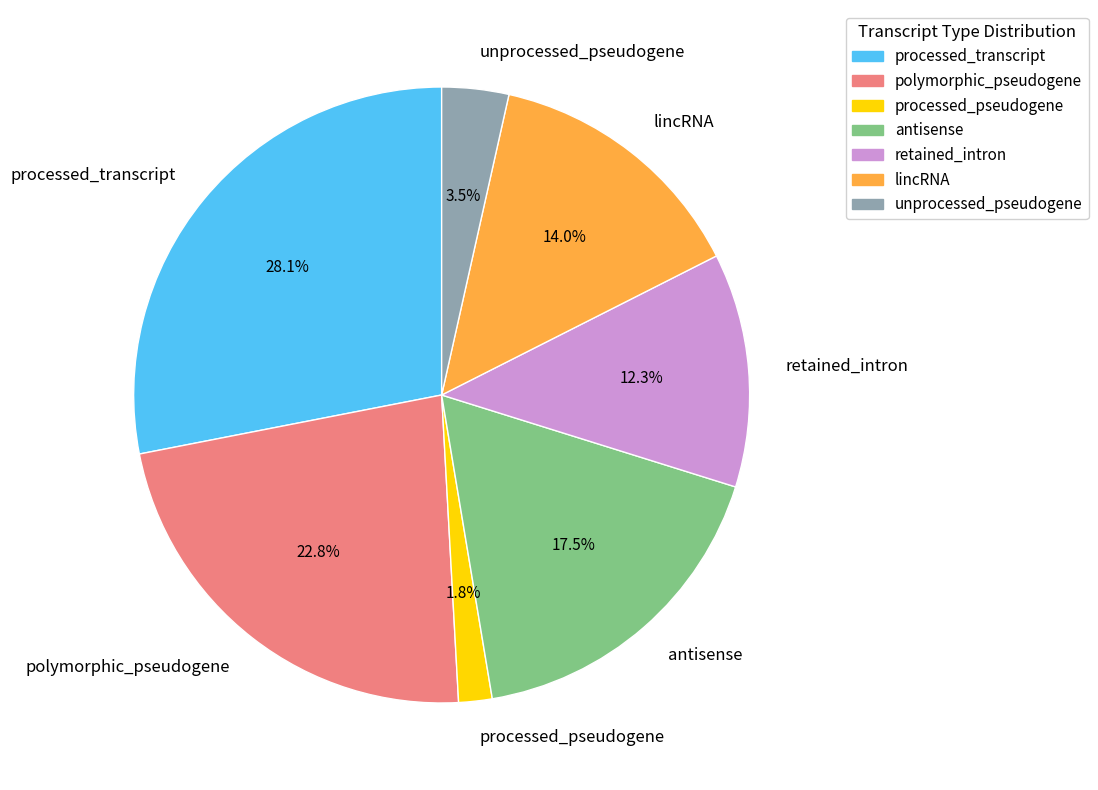

Rank the categories by value from lowest to highest.

processed_pseudogene, unprocessed_pseudogene, retained_intron, lincRNA, antisense, polymorphic_pseudogene, processed_transcript